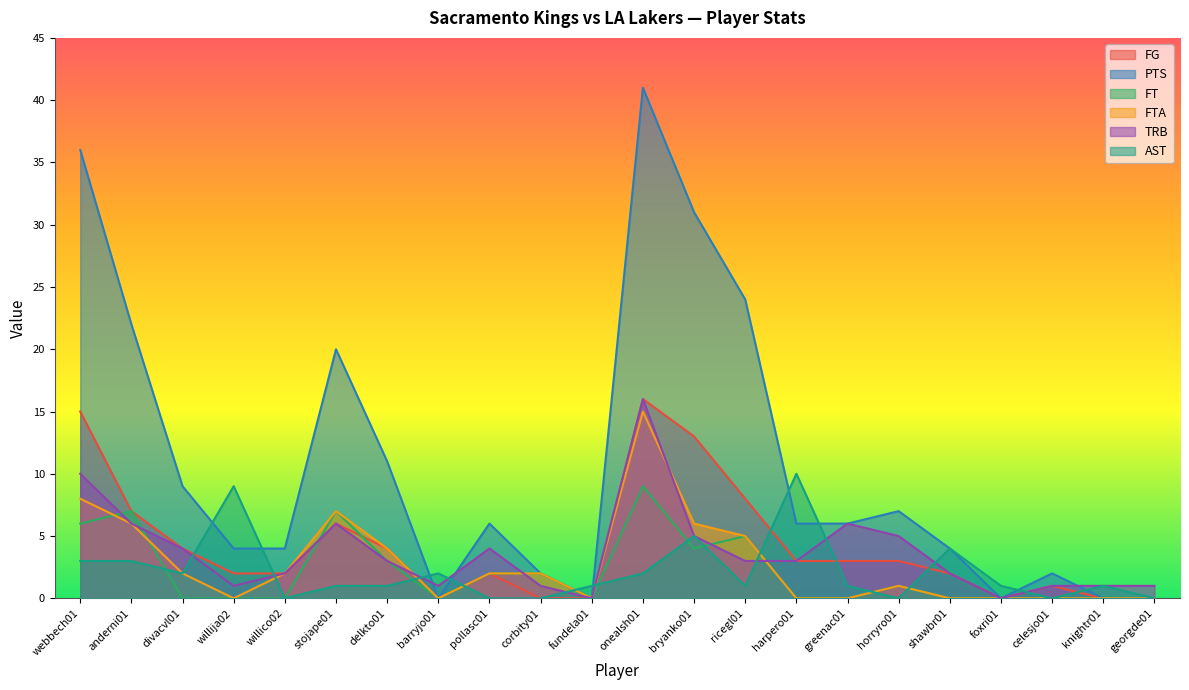

List the labels in order of PTS value, largest first.

onealsh01, webbech01, bryanko01, ricegl01, anderni01, stojape01, delkto01, divacvl01, horryro01, pollasc01, harpero01, greenac01, willija02, willico02, shawbr01, corbity01, celesjo01, barryjo01, fundela01, foxri01, knightr01, georgde01